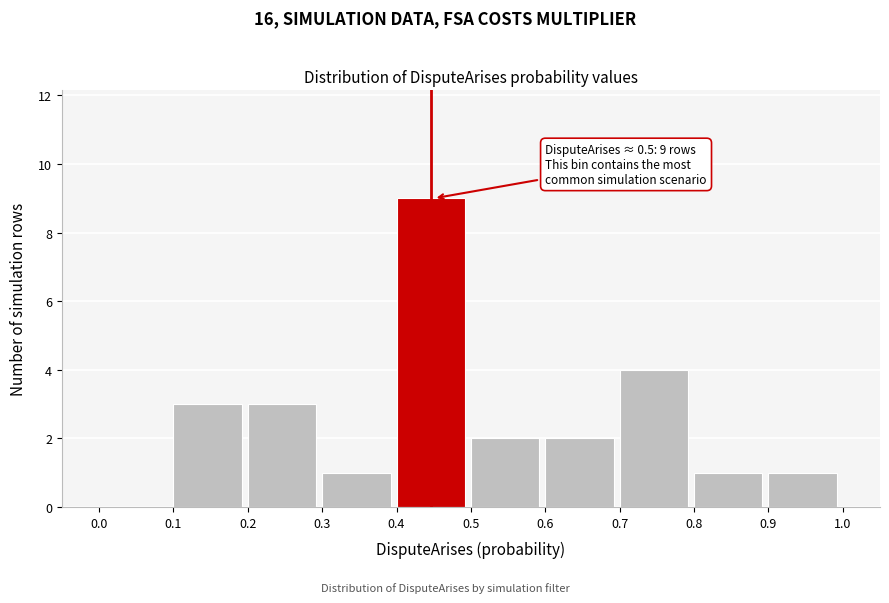

Over which range of the x-axis is the bar tallest?

0.4 to 0.5